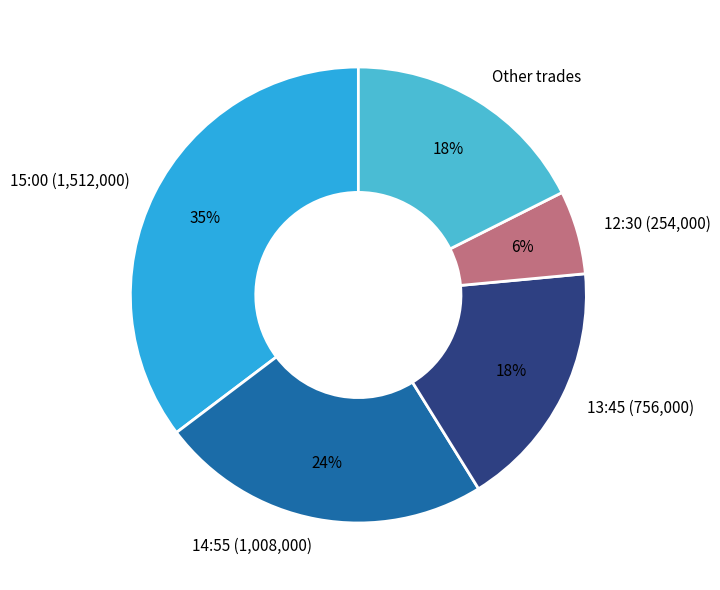

Between 13:45 (756,000) and 12:30 (254,000), which is larger?

13:45 (756,000)